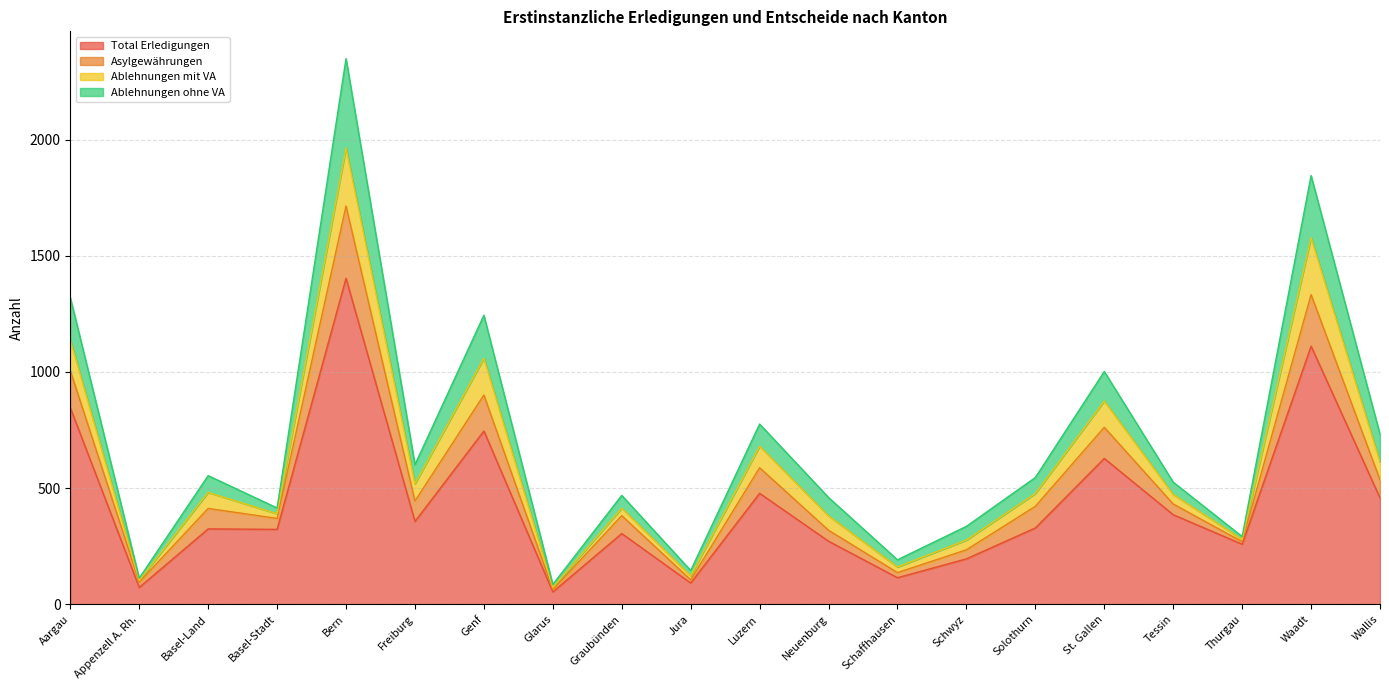

What is the minimum value for Total Erledigungen?

54